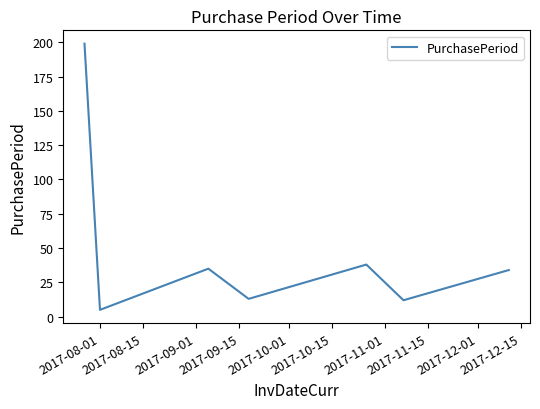

What is the smallest value displayed?

5